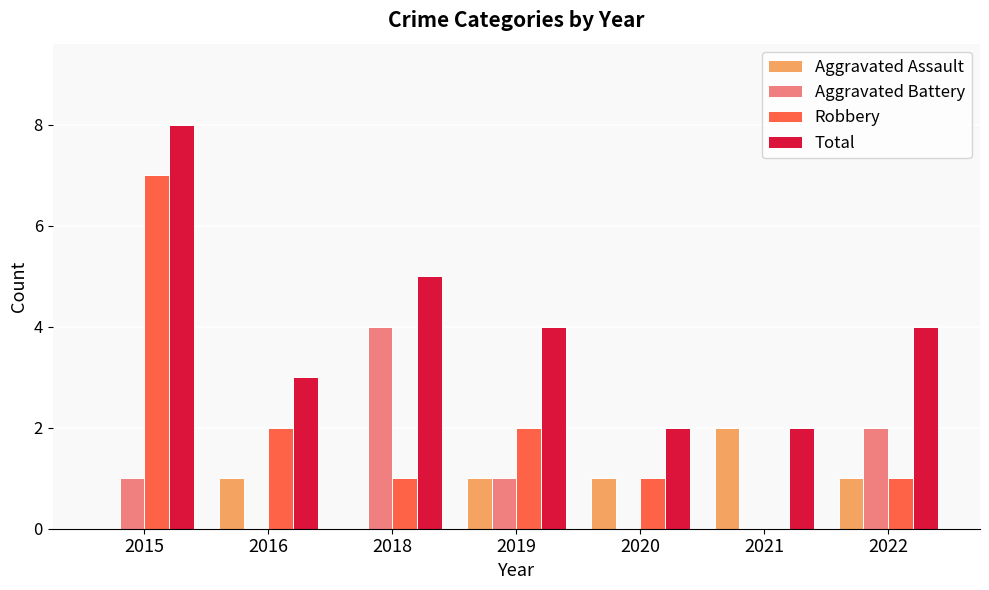

Reading right to left, extract all data points from this chart.

Aggravated Assault: 1	2	1	1	0	1	0
Aggravated Battery: 2	0	0	1	4	0	1
Robbery: 1	0	1	2	1	2	7
Total: 4	2	2	4	5	3	8